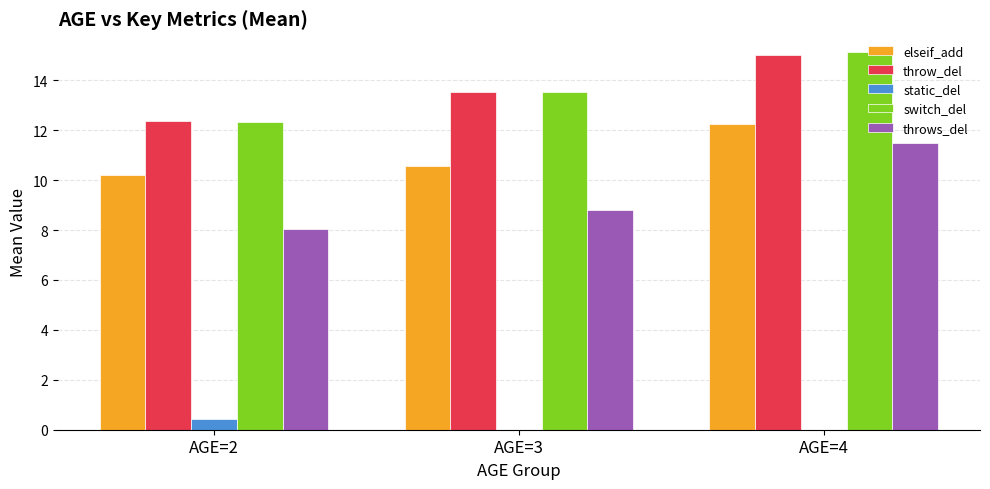

At which category is the sum across all series the highest?

AGE=4